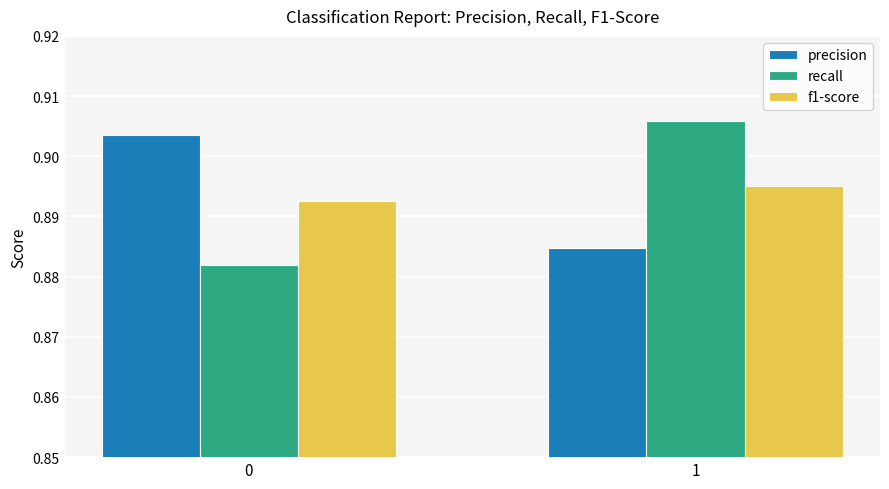

List the labels in order of f1-score value, largest first.

1, 0